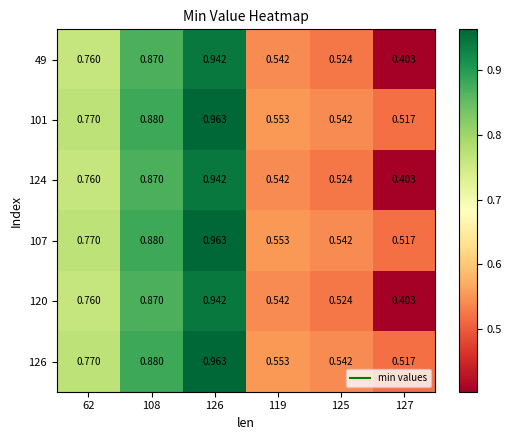

Count the number of data series in this chart.

6